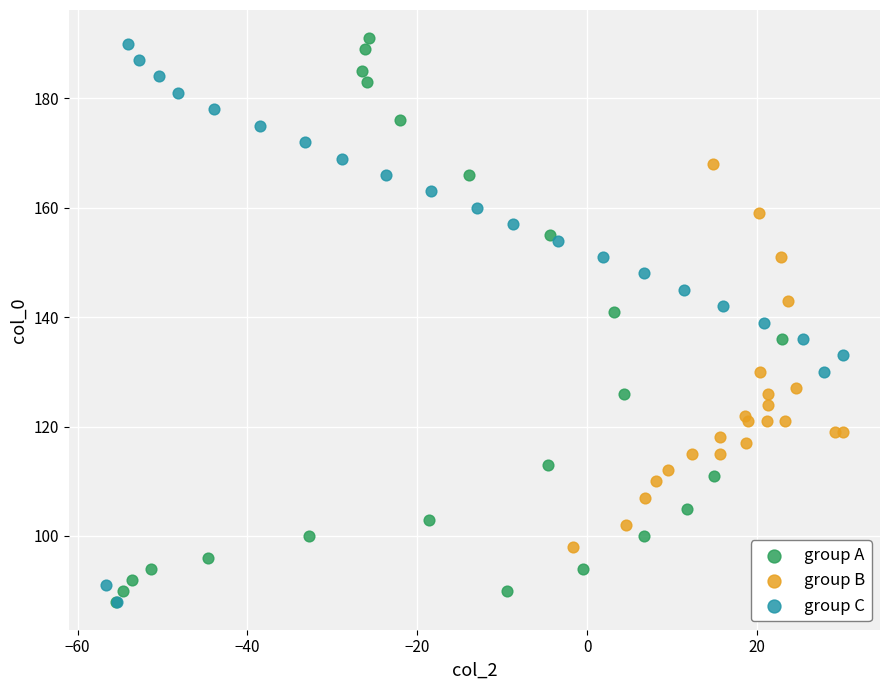

What are all the series names shown in the legend?

group A, group B, group C